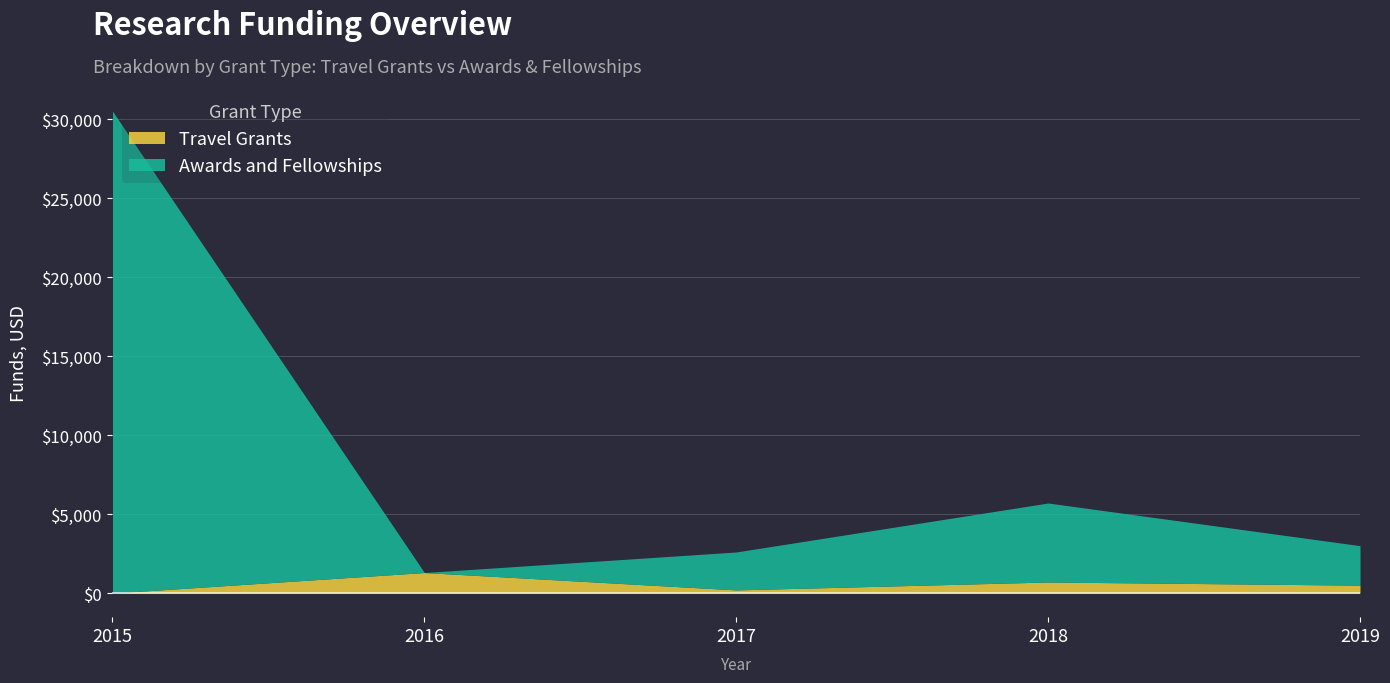

The Travel Grants series shows 220 at 2018. True or false?

False